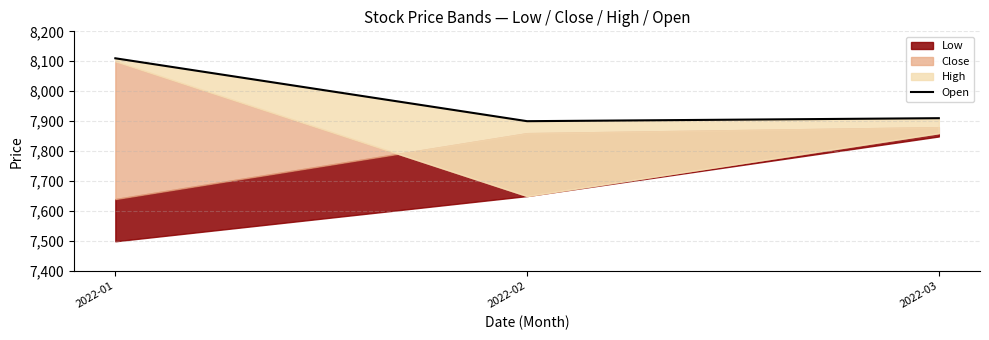

True or false: the data shows 8110 at 2022-01.

True